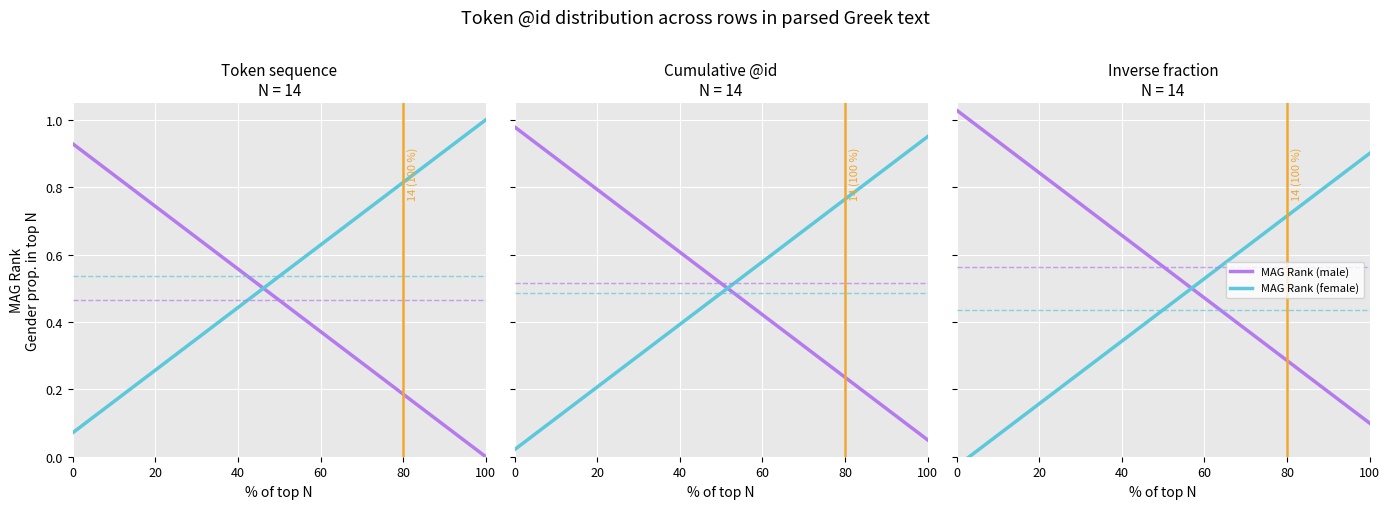

True or false: MAG Rank (female) has more than 0 interior local peaks.

False